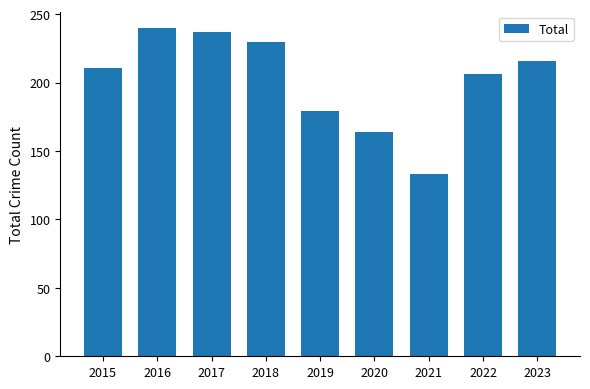

How many categories are shown in the chart?

9